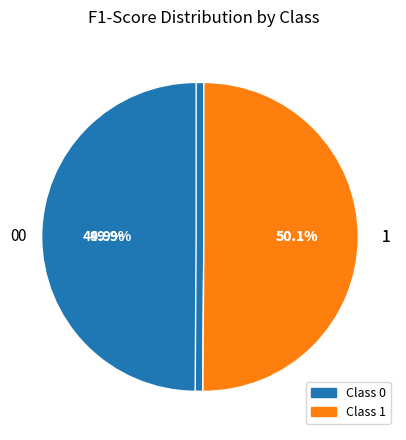

How many segments does this pie chart have?

2